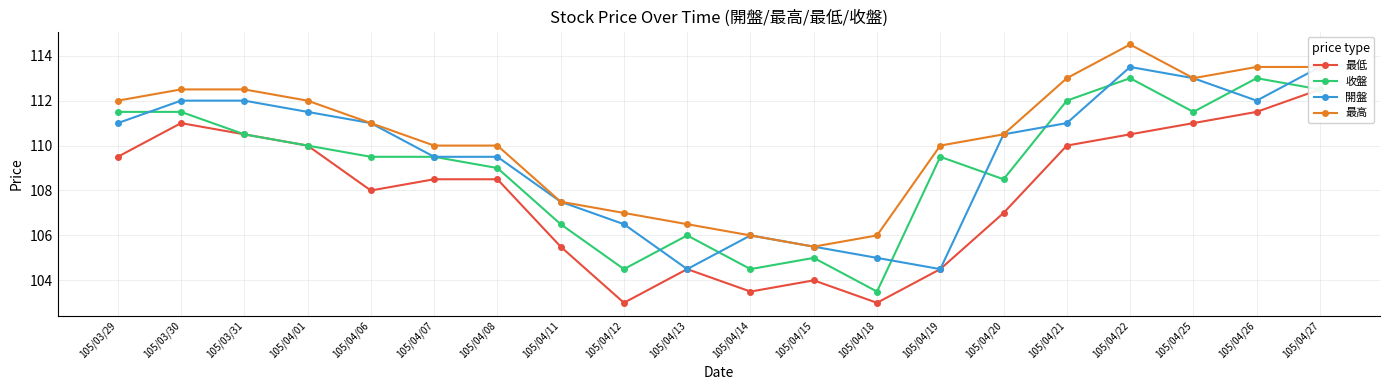

The 收盤 series shows 182.6 at 105/04/11. True or false?

False